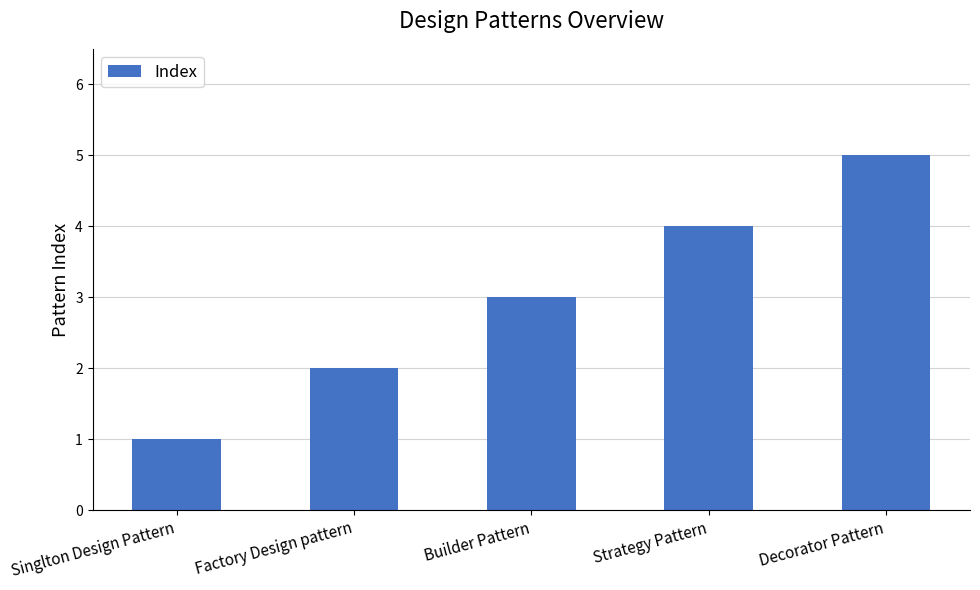

Are the bars grouped side by side (vs. stacked)?

No